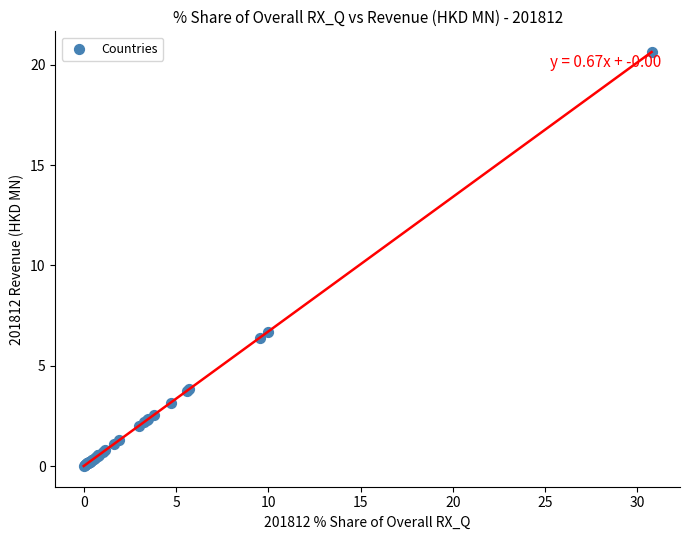

What Y value in the scatter plot is closest to 10?

6.7